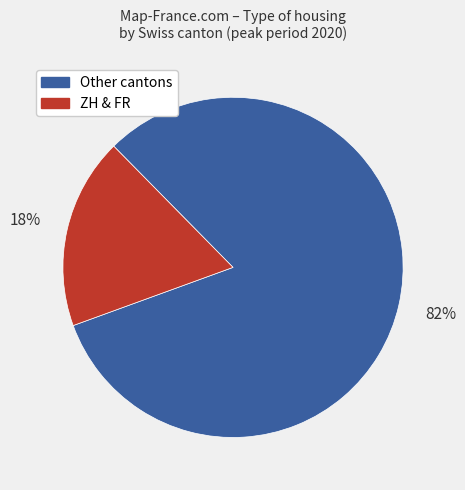

Do ZH & FR and Other cantons together represent more than half of the pie?

Yes